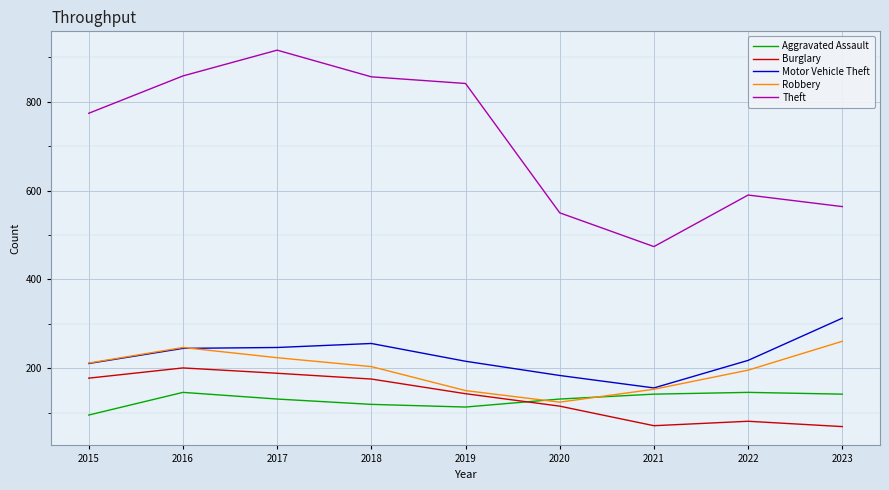

What is the difference between the highest and lowest values at 2021?

403